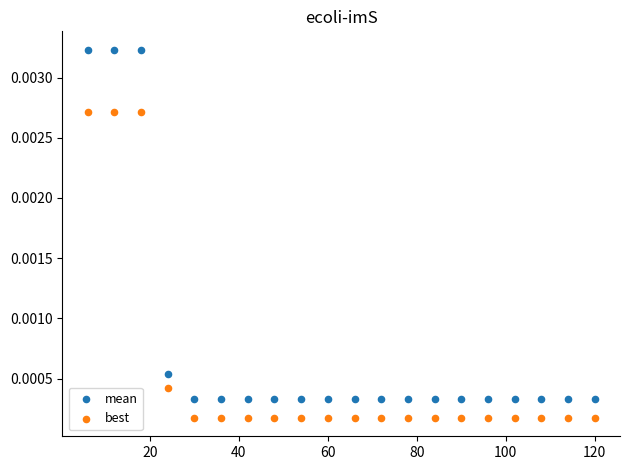

Which series reaches the minimum Y coordinate?

best